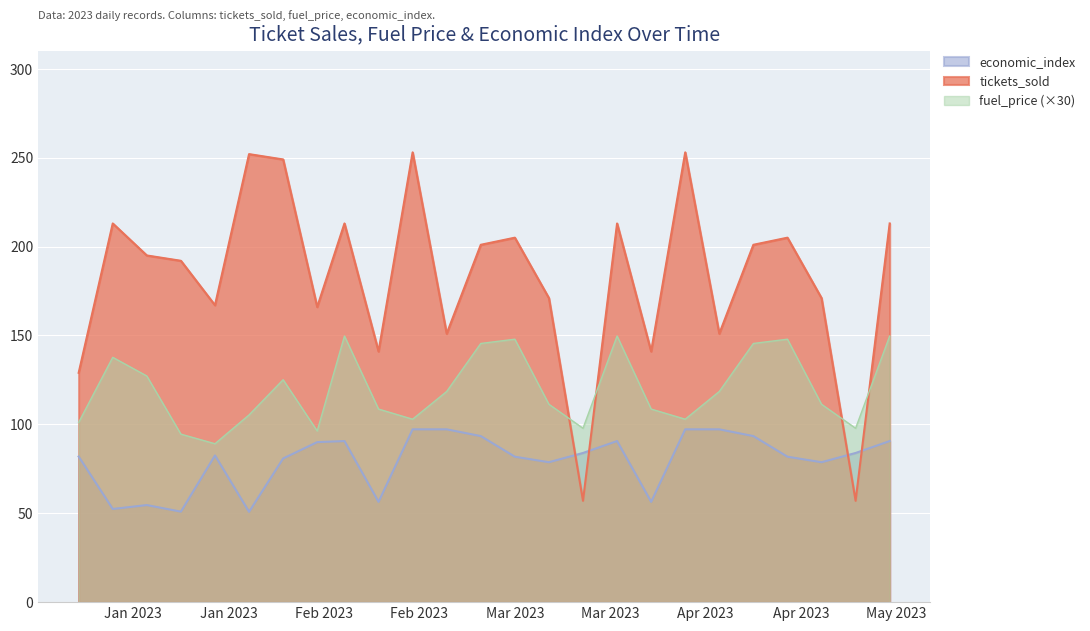

What is the difference between the highest and lowest values at 2023-04-20?

92.3